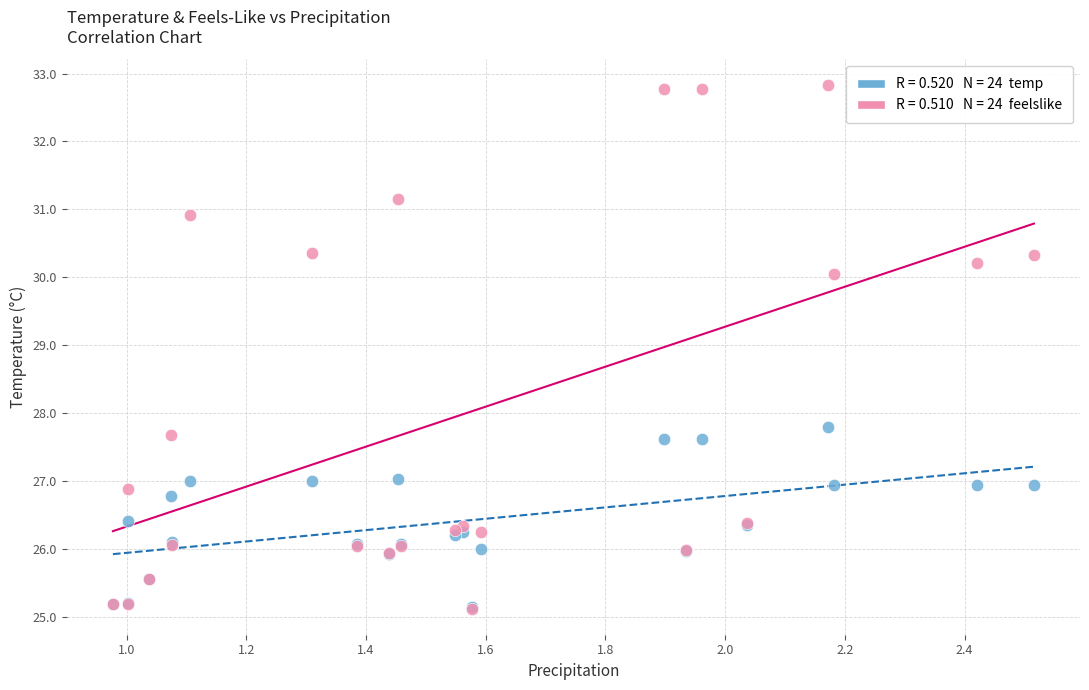

Across all series, what Y value is closest to 28?

27.8